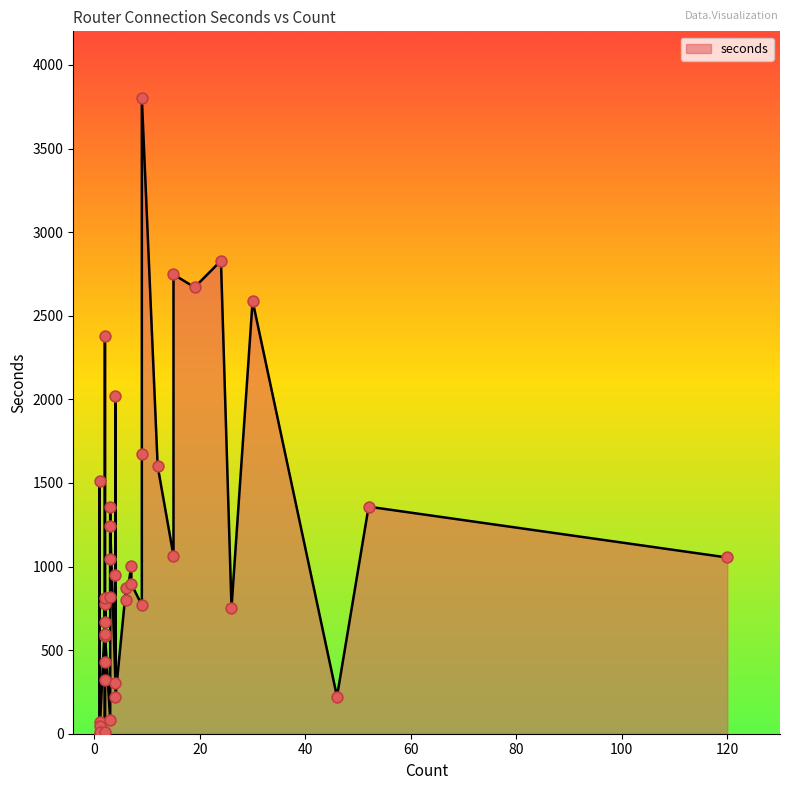

What is the change in value from 7 to 3?

-919